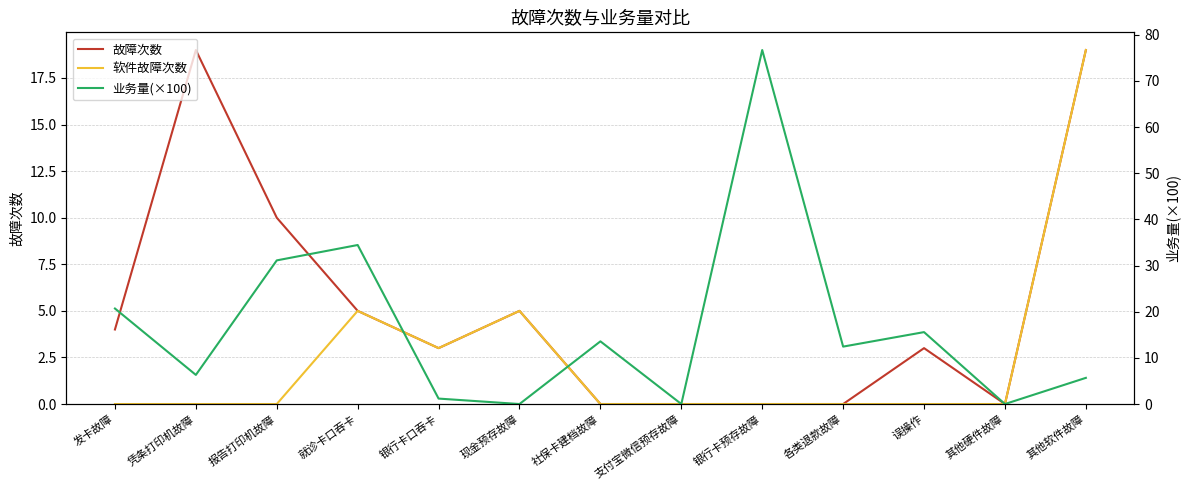

List the series in order of their overall mean, highest first.

业务量(×100), 故障次数, 软件故障次数